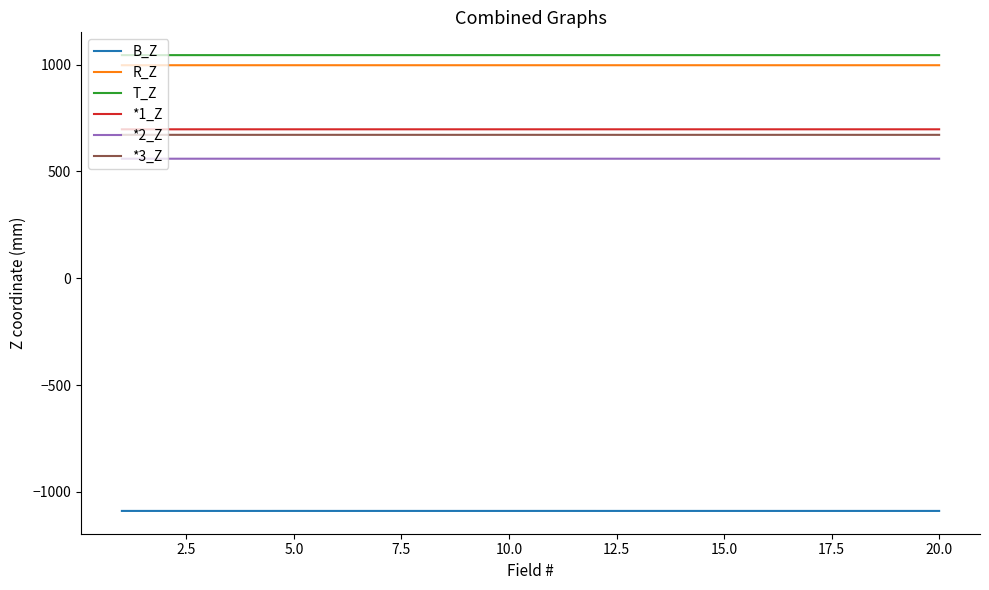

True or false: R_Z and T_Z cross at least once.

False